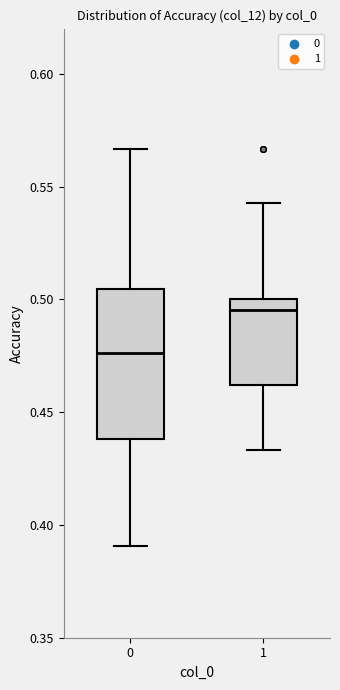

Which box is the tallest, from its lower edge to its upper edge?

0